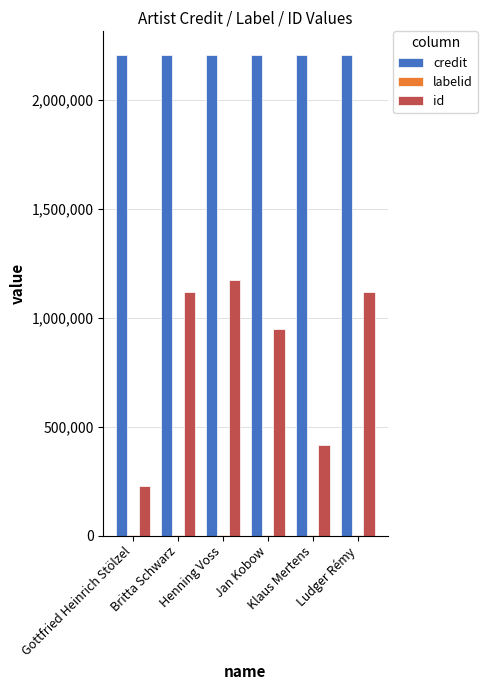

Count the number of categories in the chart.

6